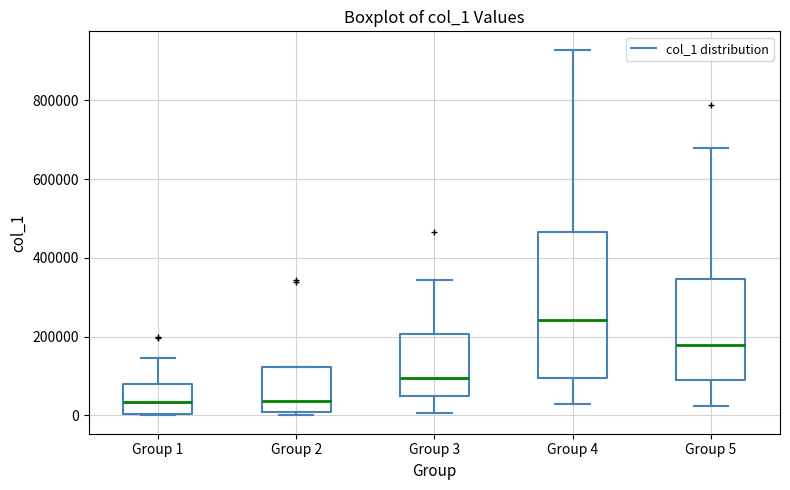

Comparing the boxes themselves (not the whiskers), which one is the tallest?

Group 4